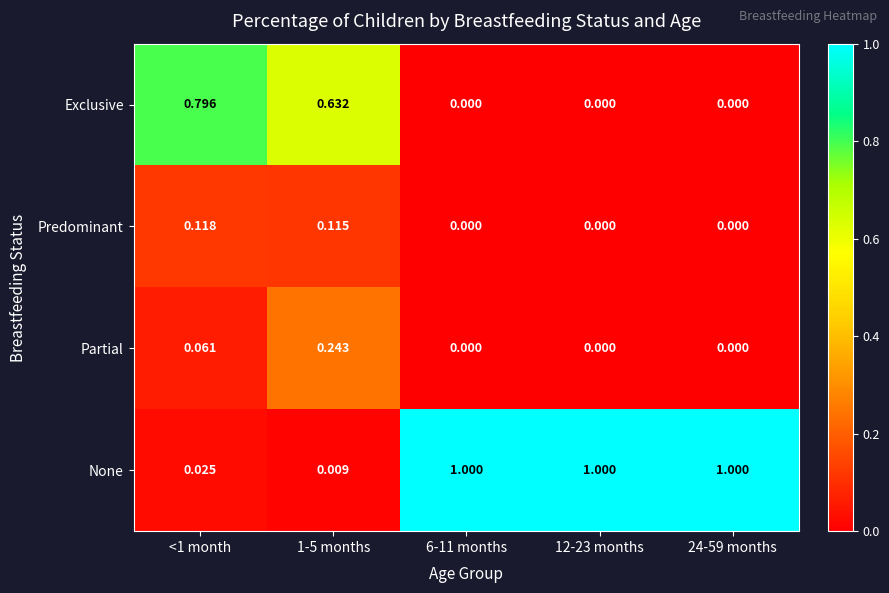

Which series has the widest spread of values?

None